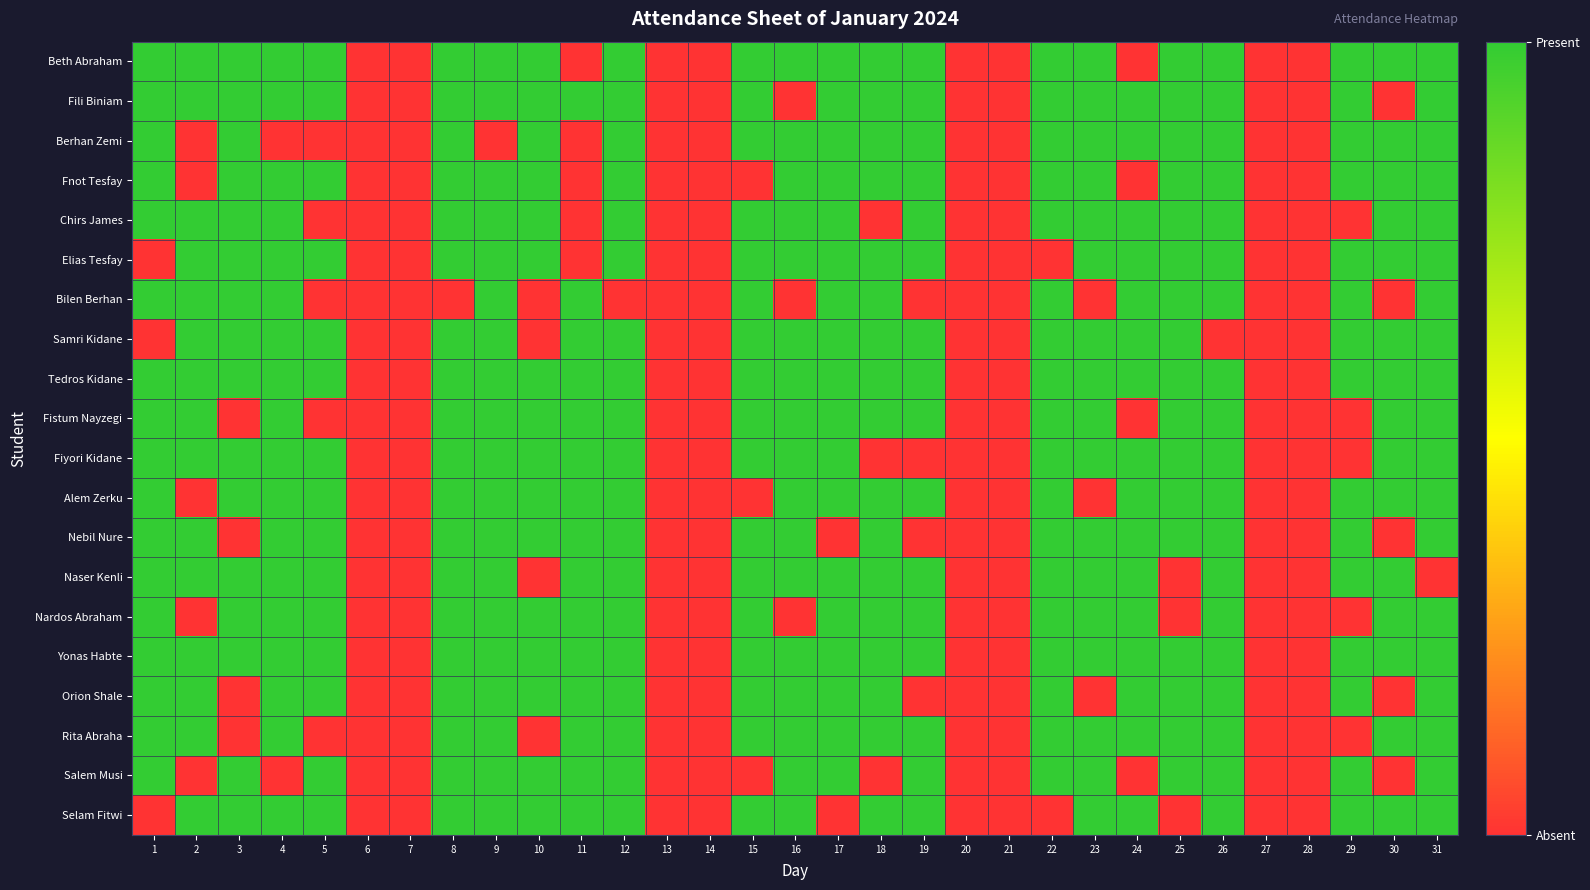

At which category does the chart reach its minimum across all series?

6